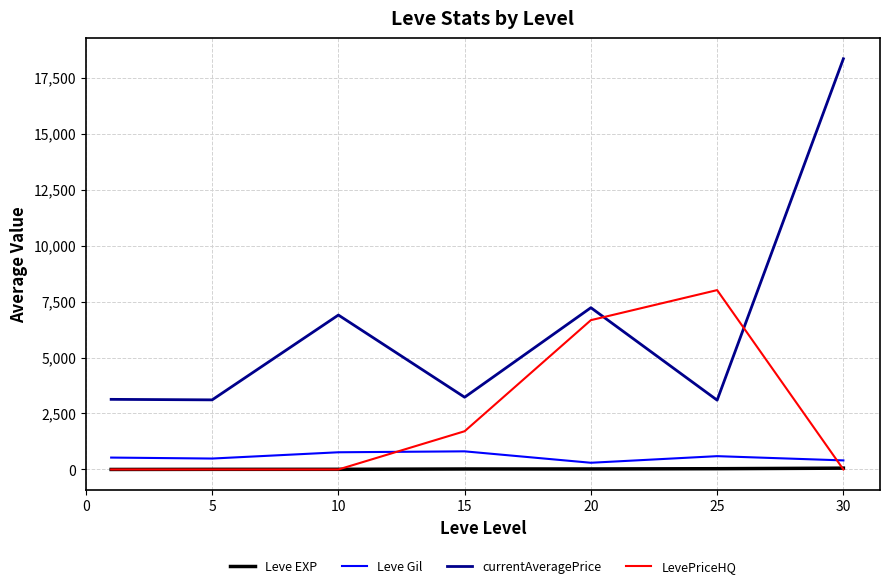

True or false: Leve Gil and currentAveragePrice intersect in this chart.

False